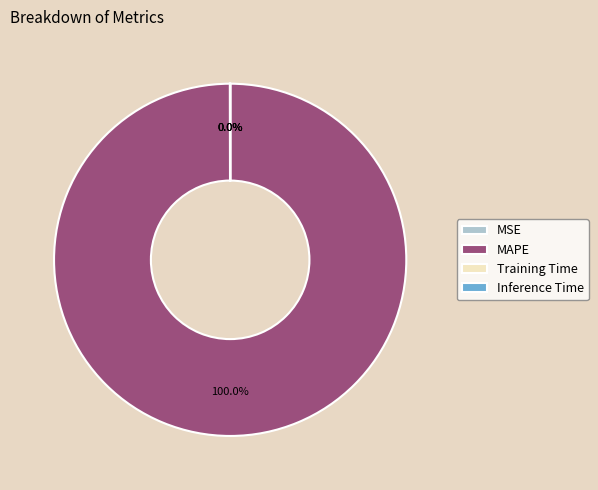

Which slice is the largest?

MAPE